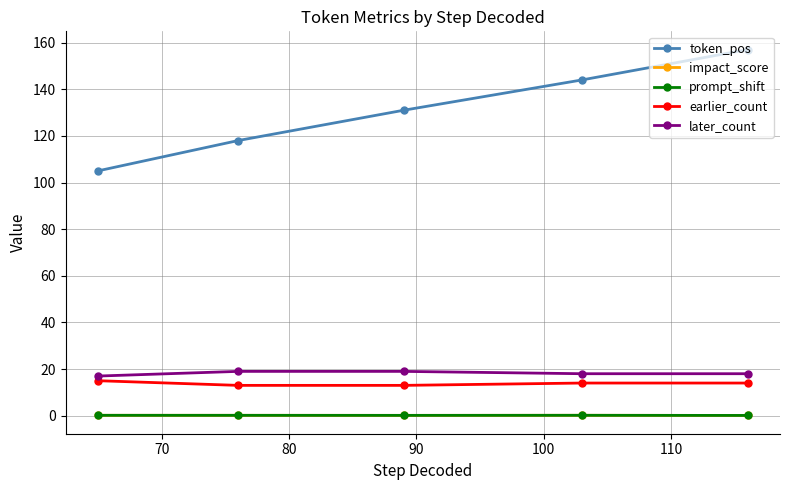

What is the value of the earlier_count point at the 4th from the left?

14.0